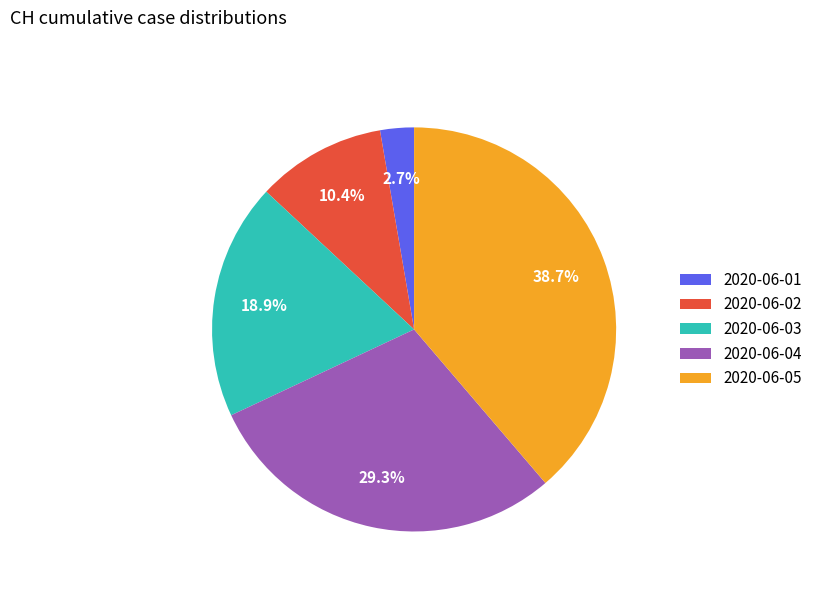

Between 2020-06-05 and 2020-06-04, which is larger?

2020-06-05